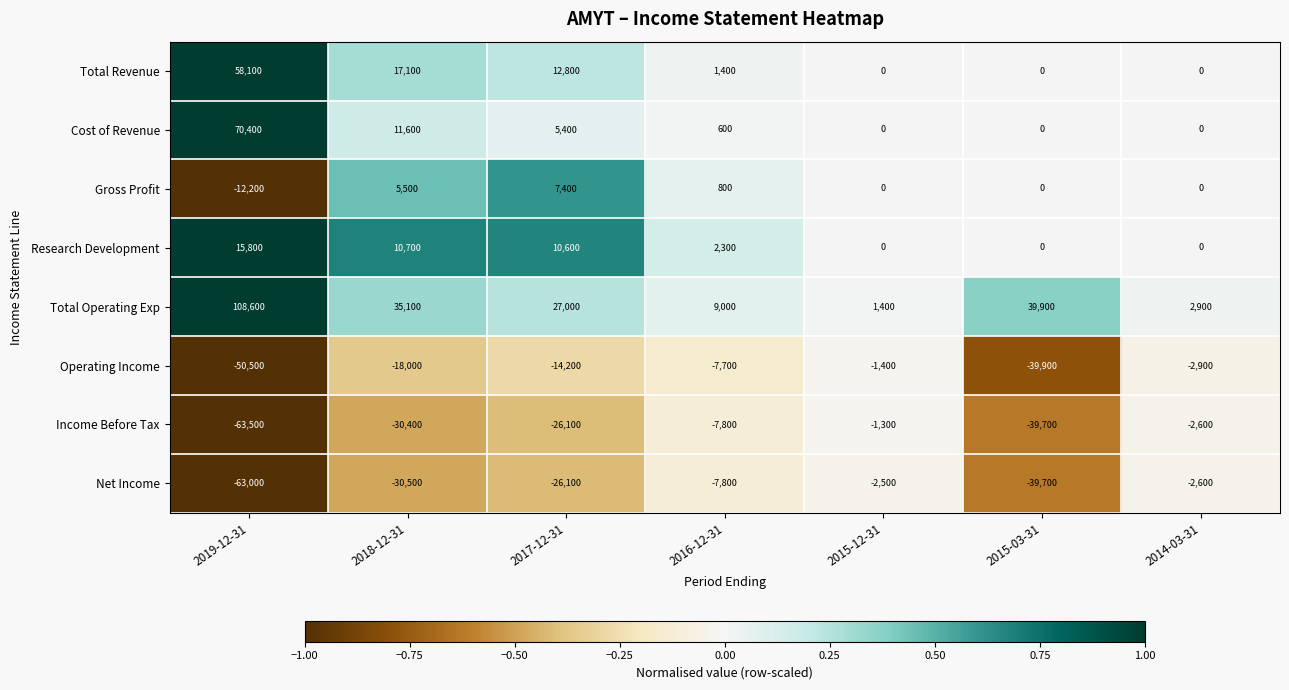

At how many categories does at least one series exceed 0?

7